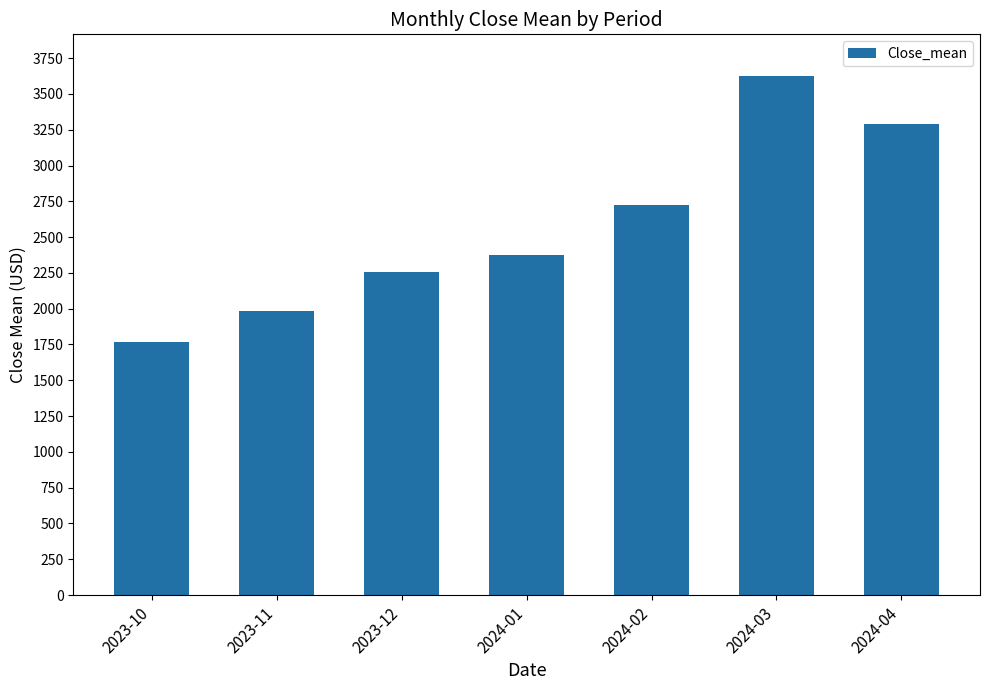

Reading left to right, extract all data points from this chart.

2023-10=1766.0	2023-11=1983.8	2023-12=2255.9	2024-01=2373.0	2024-02=2726.2	2024-03=3626.4	2024-04=3290.3